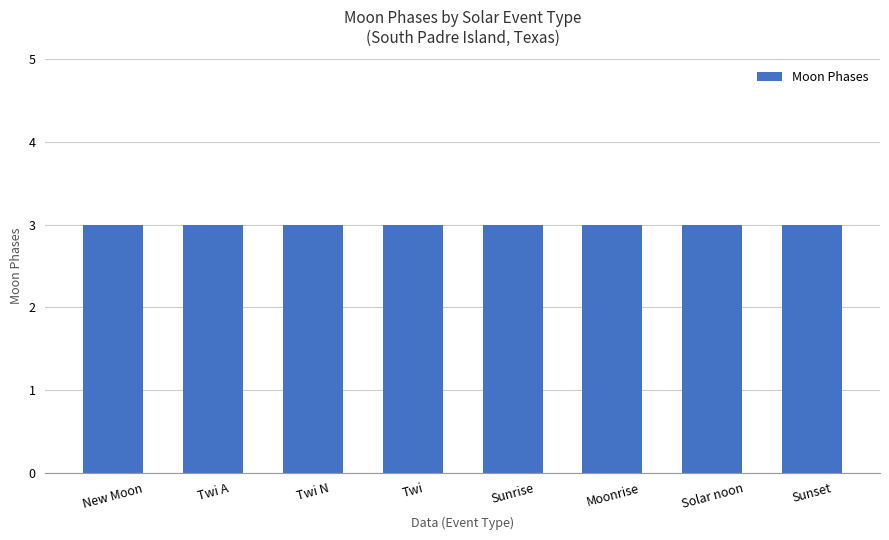

What is the maximum value shown in the chart?

3